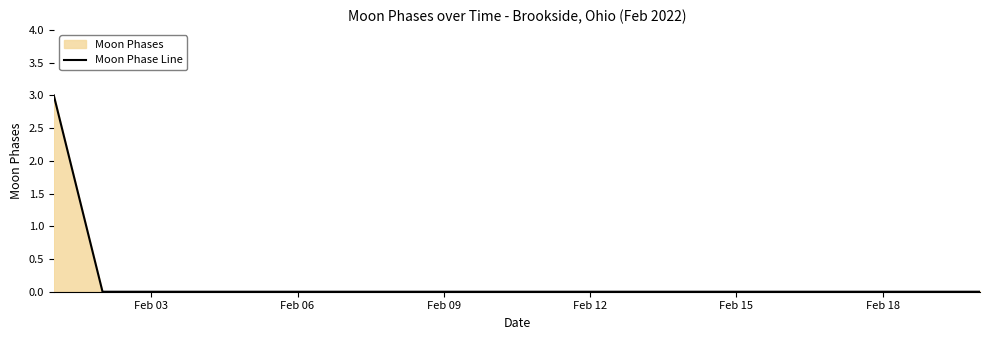

How many lines are shown in the chart?

1